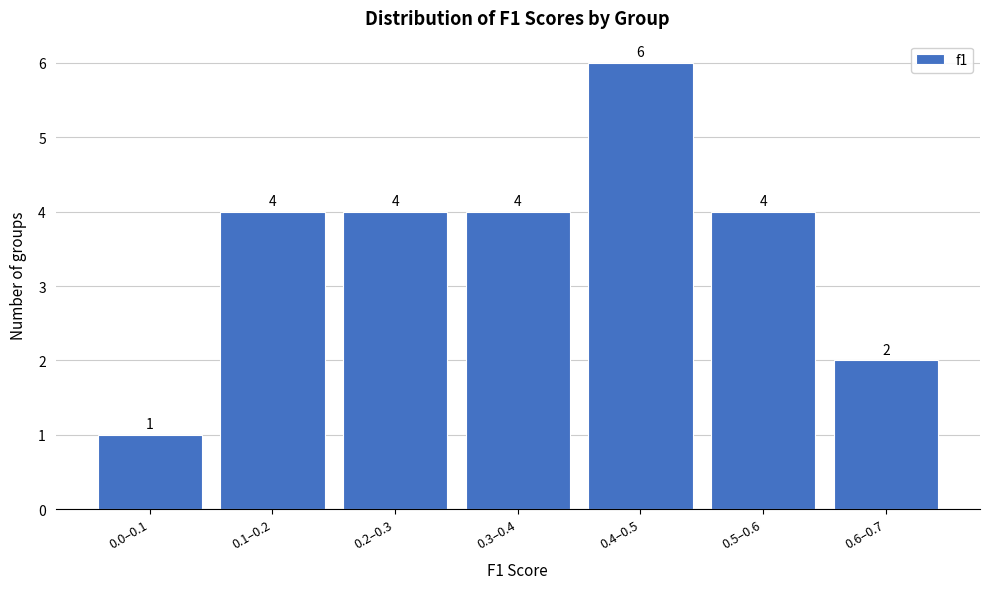

Reading right to left, transcribe all the data shown in this chart.

2	4	6	4	4	4	1